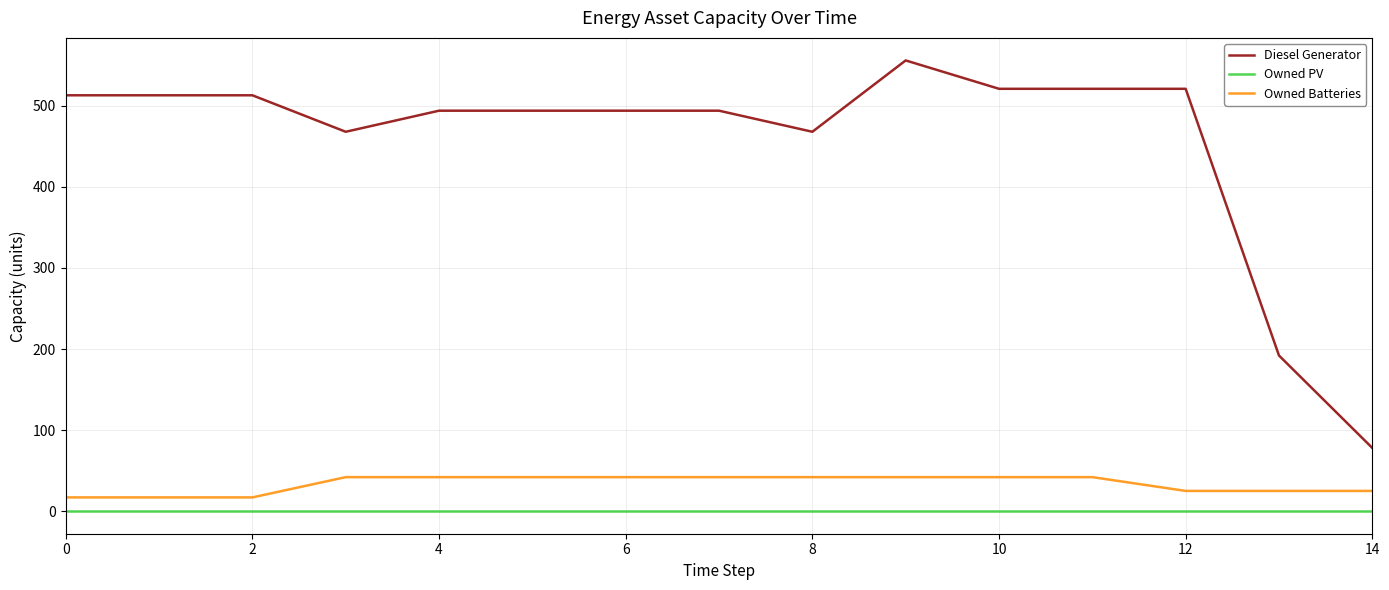

Count the number of categories in the chart.

15